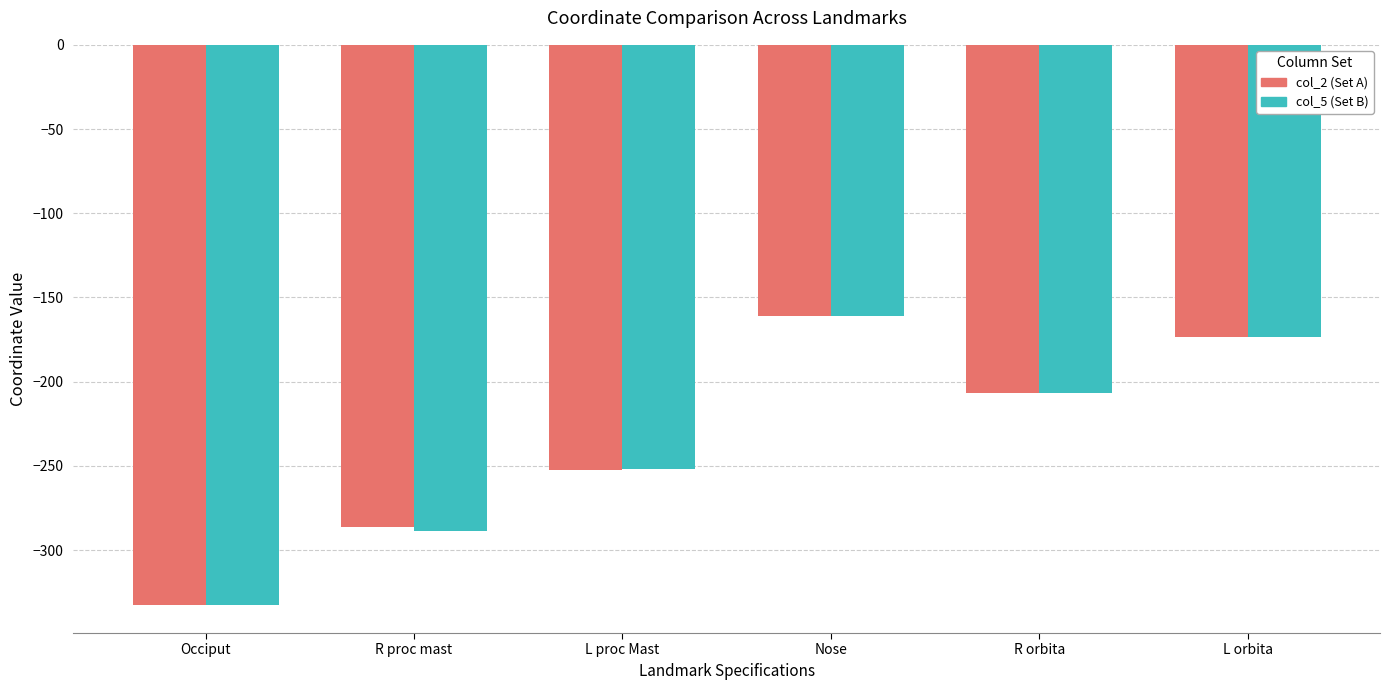

What is the sum of the col_2 (Set A) values at R proc mast and L orbita?

-459.4